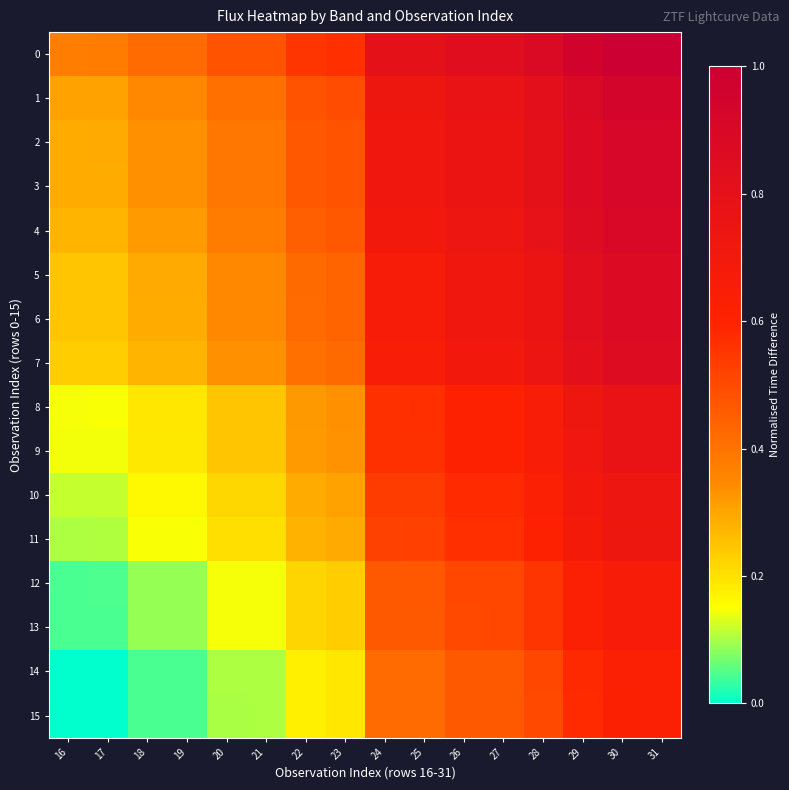

Reading left to right, what are all the values shown in this chart?

0: 16=0.4	17=0.4	18=0.4	19=0.4	20=0.5	21=0.5	22=0.6	23=0.6	24=0.8	25=0.8	26=0.8	27=0.8	28=0.9	29=1.0	30=1.0	31=1.0
1: 16=0.3	17=0.3	18=0.3	19=0.3	20=0.4	21=0.4	22=0.5	23=0.5	24=0.7	25=0.7	26=0.8	27=0.8	28=0.8	29=0.9	30=0.9	31=0.9
2: 16=0.3	17=0.3	18=0.3	19=0.3	20=0.4	21=0.4	22=0.5	23=0.5	24=0.7	25=0.7	26=0.8	27=0.8	28=0.8	29=0.9	30=0.9	31=0.9
3: 16=0.3	17=0.3	18=0.3	19=0.3	20=0.4	21=0.4	22=0.5	23=0.5	24=0.7	25=0.7	26=0.8	27=0.8	28=0.8	29=0.9	30=0.9	31=0.9
4: 16=0.3	17=0.3	18=0.3	19=0.3	20=0.4	21=0.4	22=0.5	23=0.5	24=0.7	25=0.7	26=0.7	27=0.7	28=0.8	29=0.9	30=0.9	31=0.9
5: 16=0.2	17=0.2	18=0.3	19=0.3	20=0.3	21=0.3	22=0.4	23=0.4	24=0.7	25=0.7	26=0.7	27=0.7	28=0.8	29=0.8	30=0.9	31=0.9
6: 16=0.2	17=0.2	18=0.3	19=0.3	20=0.3	21=0.3	22=0.4	23=0.4	24=0.7	25=0.7	26=0.7	27=0.7	28=0.8	29=0.8	30=0.9	31=0.9
7: 16=0.2	17=0.2	18=0.3	19=0.3	20=0.3	21=0.3	22=0.4	23=0.4	24=0.7	25=0.7	26=0.7	27=0.7	28=0.7	29=0.8	30=0.9	31=0.9
8: 16=0.1	17=0.1	18=0.2	19=0.2	20=0.2	21=0.2	22=0.3	23=0.3	24=0.6	25=0.6	26=0.6	27=0.6	28=0.7	29=0.7	30=0.8	31=0.8
9: 16=0.1	17=0.1	18=0.2	19=0.2	20=0.2	21=0.2	22=0.3	23=0.3	24=0.6	25=0.6	26=0.6	27=0.6	28=0.7	29=0.7	30=0.8	31=0.8
10: 16=0.1	17=0.1	18=0.2	19=0.2	20=0.2	21=0.2	22=0.3	23=0.3	24=0.5	25=0.5	26=0.6	27=0.6	28=0.6	29=0.7	30=0.7	31=0.7
11: 16=0.1	17=0.1	18=0.1	19=0.1	20=0.2	21=0.2	22=0.3	23=0.3	24=0.5	25=0.5	26=0.6	27=0.6	28=0.6	29=0.7	30=0.7	31=0.7
12: 16=0.0	17=0.0	18=0.1	19=0.1	20=0.1	21=0.1	22=0.2	23=0.2	24=0.5	25=0.5	26=0.5	27=0.5	28=0.6	29=0.6	30=0.7	31=0.7
13: 16=0.0	17=0.0	18=0.1	19=0.1	20=0.1	21=0.1	22=0.2	23=0.2	24=0.5	25=0.5	26=0.5	27=0.5	28=0.6	29=0.6	30=0.7	31=0.7
14: 16=0.0	17=0.0	18=0.0	19=0.0	20=0.1	21=0.1	22=0.2	23=0.2	24=0.4	25=0.4	26=0.5	27=0.5	28=0.5	29=0.6	30=0.6	31=0.6
15: 16=0.0	17=0.0	18=0.0	19=0.0	20=0.1	21=0.1	22=0.2	23=0.2	24=0.4	25=0.4	26=0.5	27=0.5	28=0.5	29=0.6	30=0.6	31=0.6